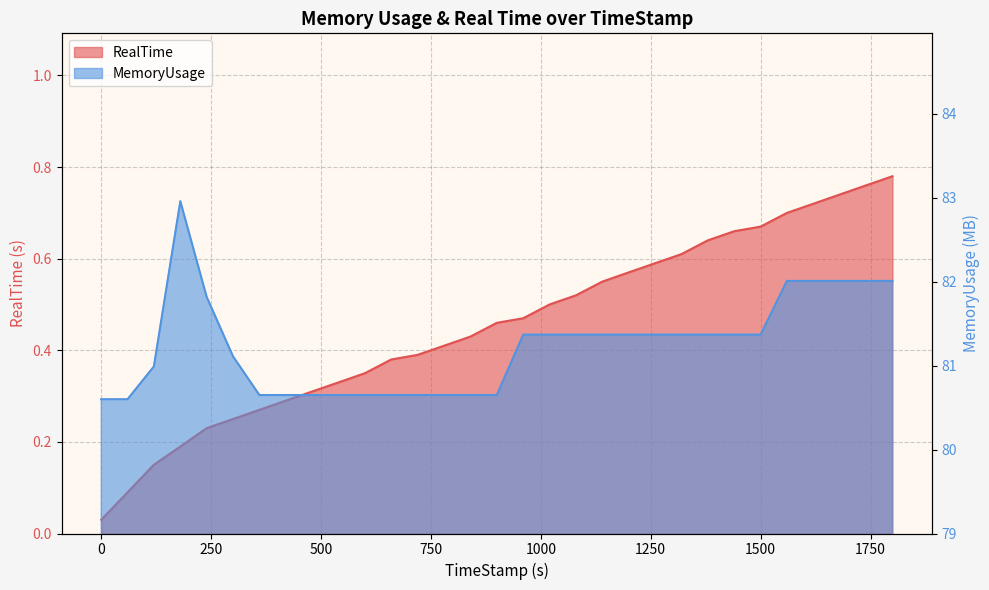

Is it true that MemoryUsage equals 141.2 at 239.88?

False